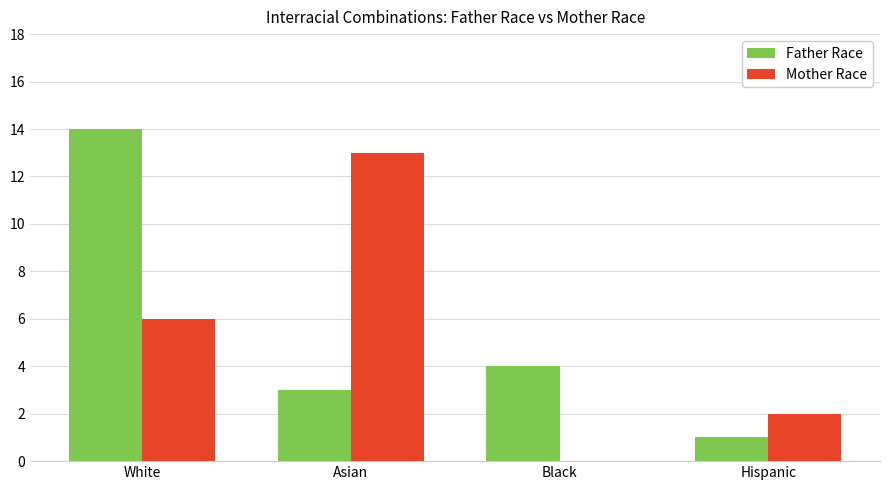

What are all the series names shown in the legend?

Father Race, Mother Race